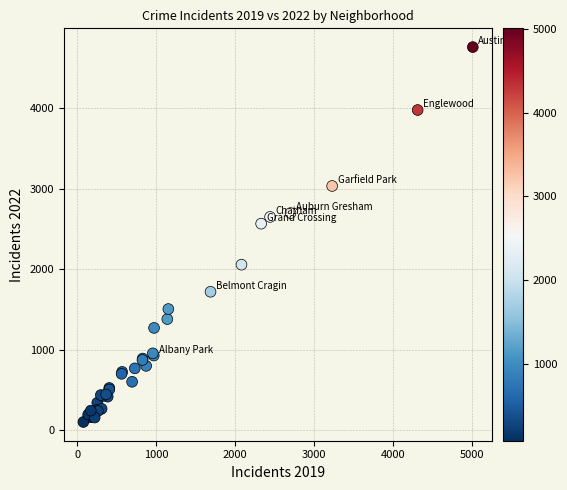

What Y value in the scatter plot is closest to 2431?

2566